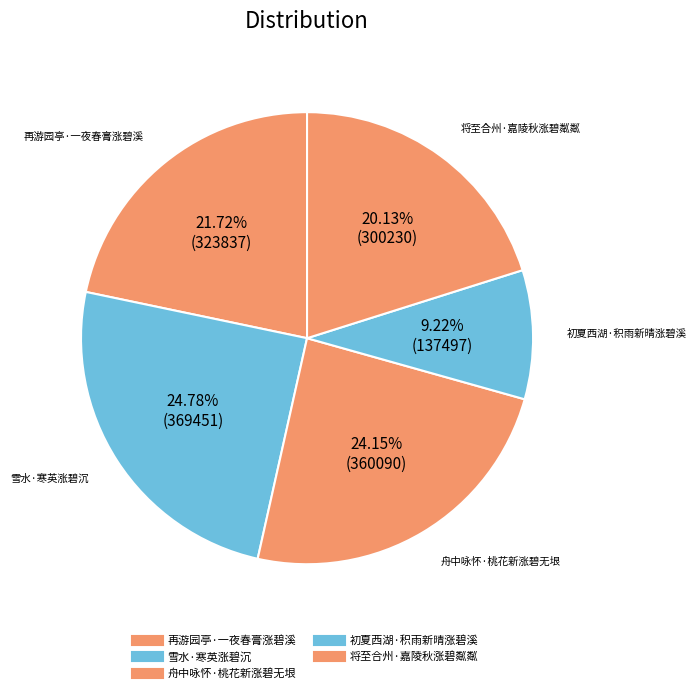

What is the ratio of the value at 再游园亭·一夜春膏涨碧溪 to the value at 将至合州·嘉陵秋涨碧粼粼?

1.1